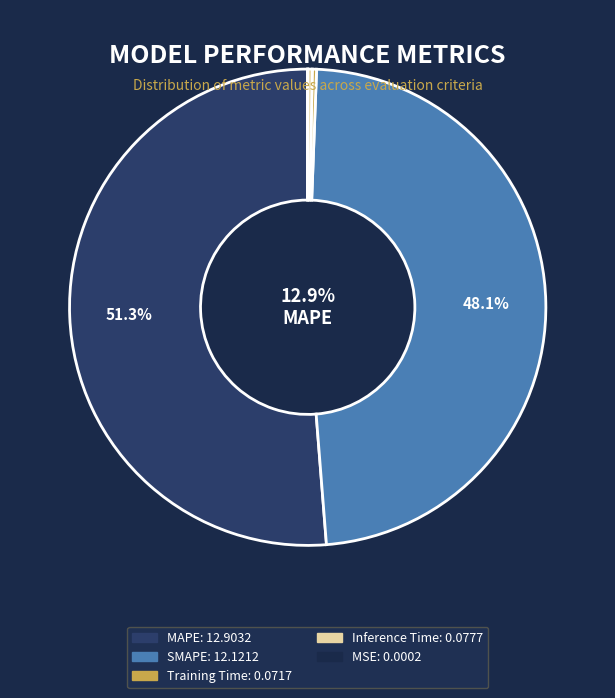

Which slice is the largest?

MAPE